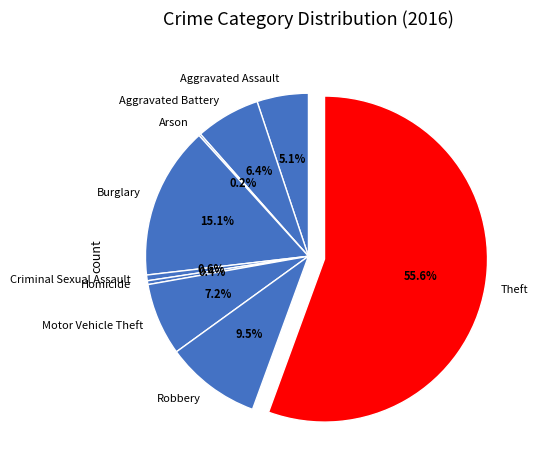

Do Robbery and Theft together represent more than half of the pie?

Yes